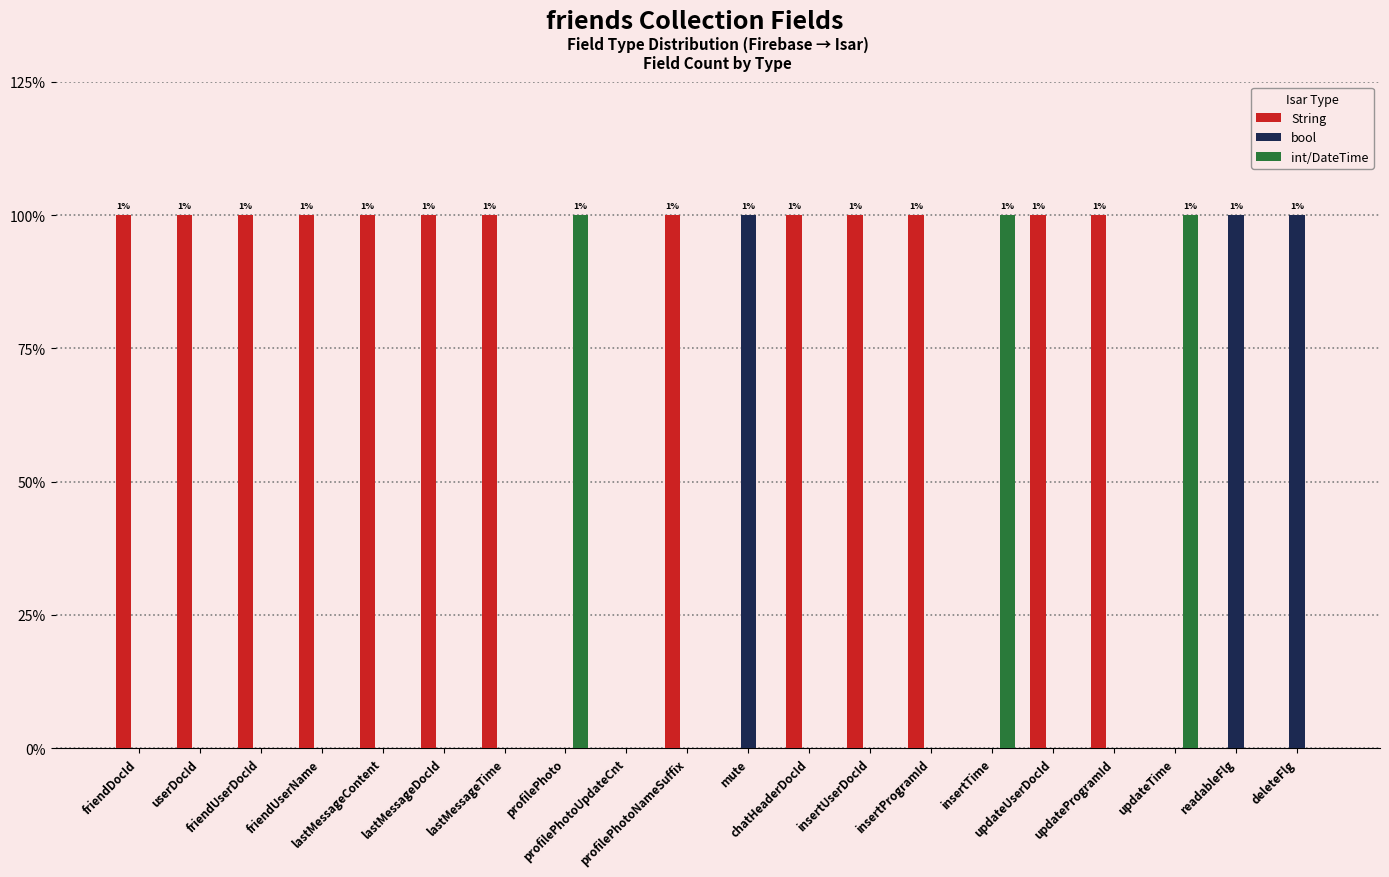

What are all the series names shown in the legend?

String, bool, int/DateTime